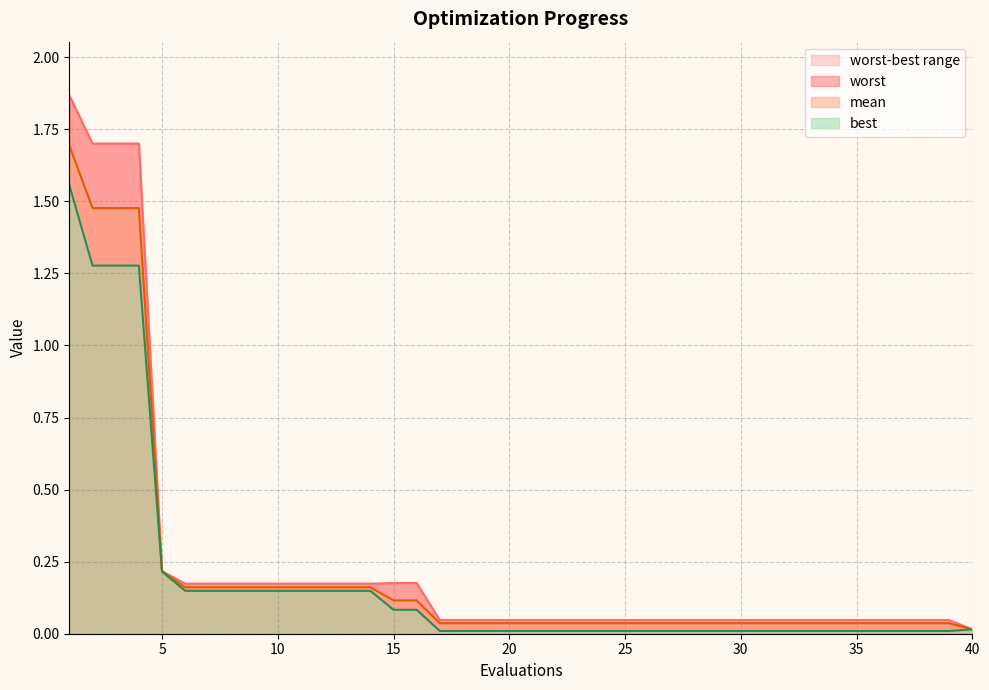

What is the highest value of the best series?

1.6